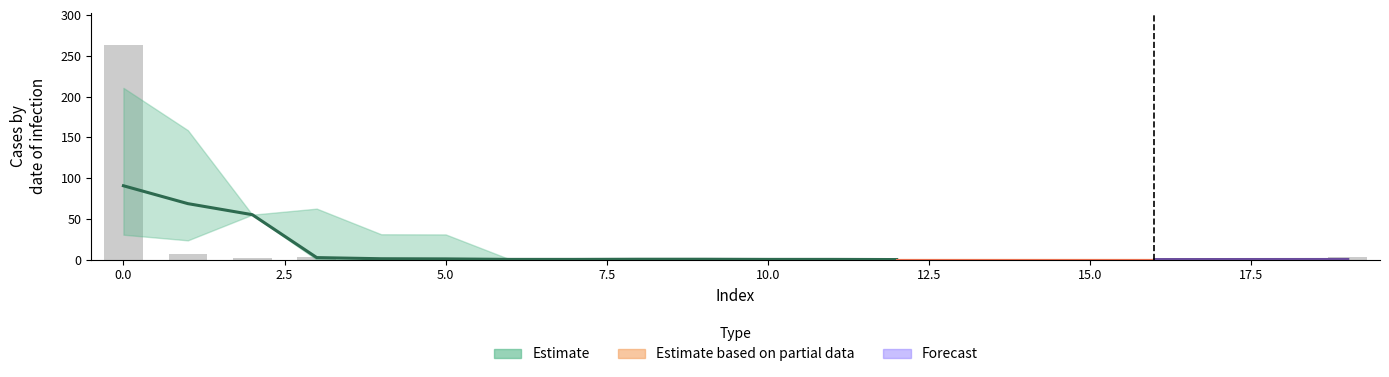

List the labels in order of value, largest first.

0, 1, 3, 19, 2, 4, 7, 9, 10, 15, 5, 6, 8, 11, 12, 13, 14, 16, 17, 18